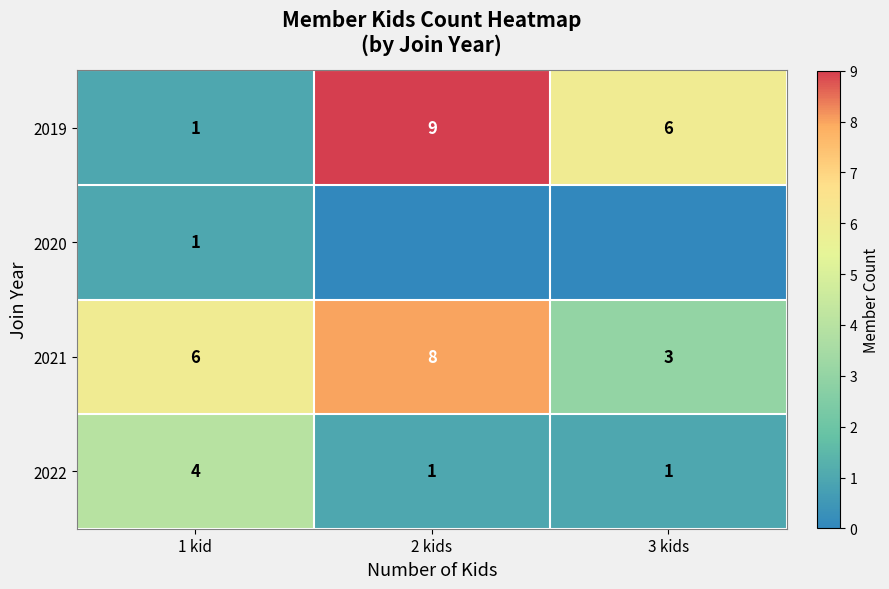

How many values in the 2021 series are below 6?

1